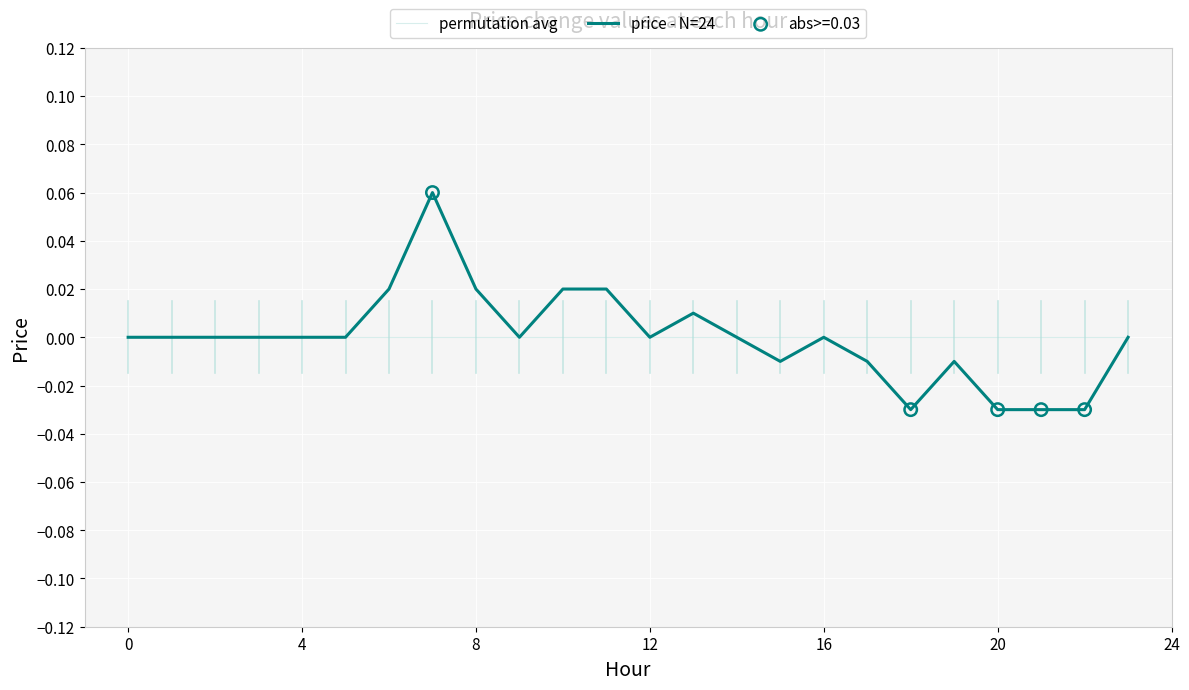

Which series has the widest spread of values?

price - N=24